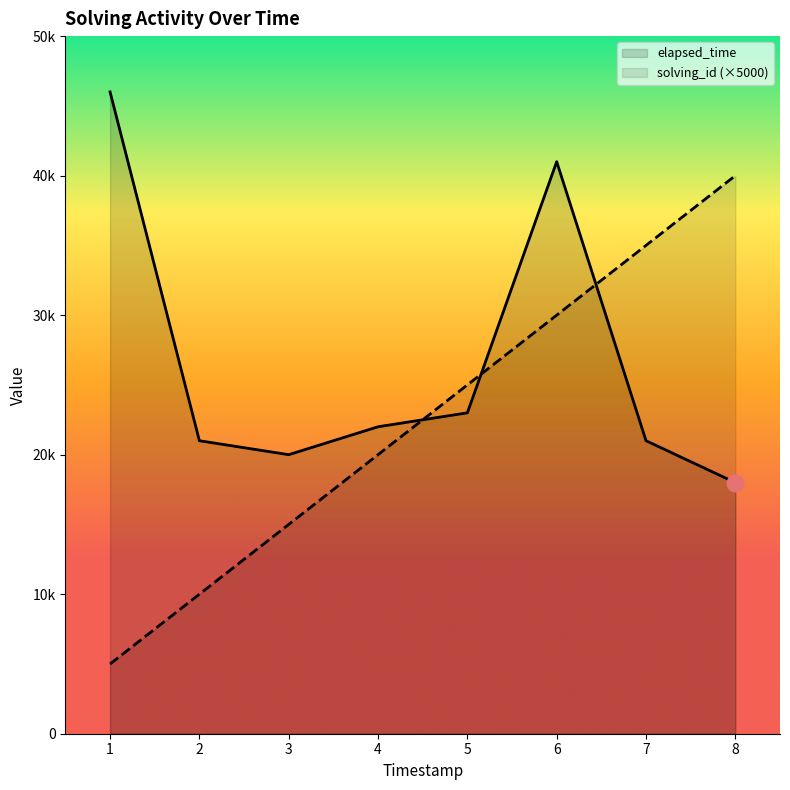

Rank the series at 1 from highest to lowest value.

elapsed_time, solving_id (×5000)